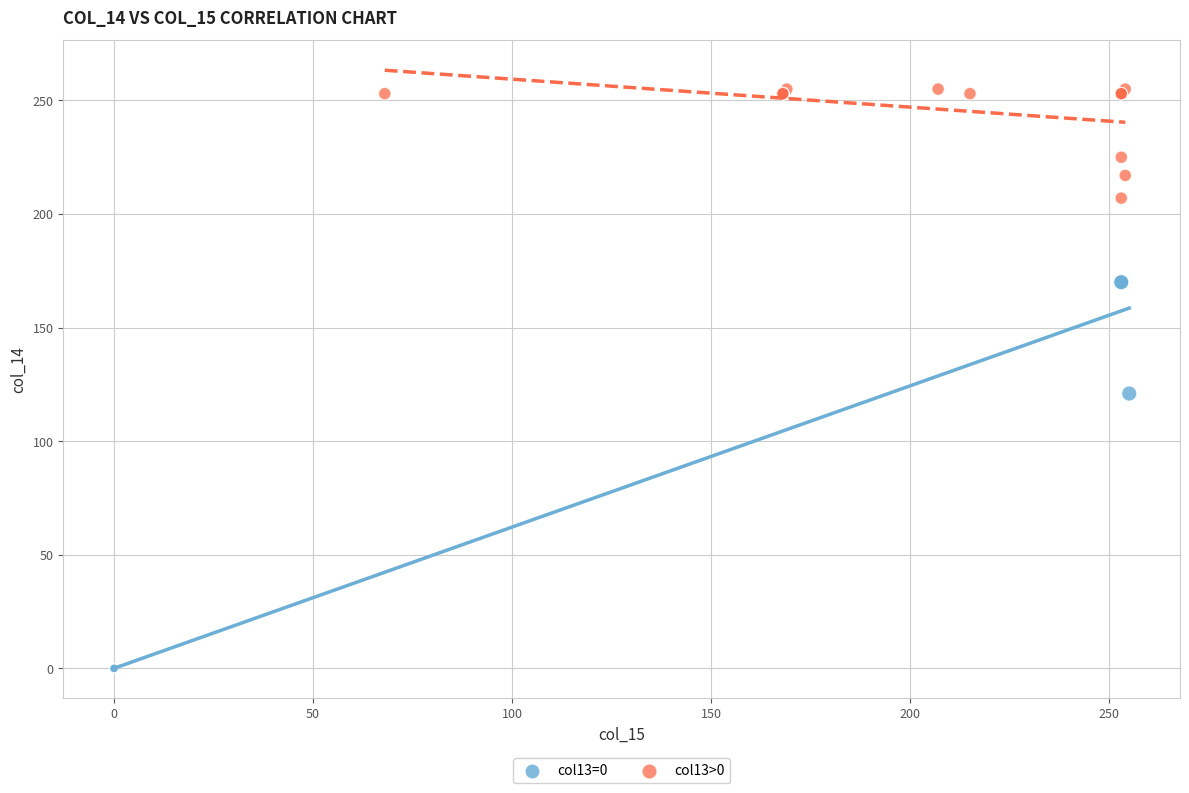

Which series contains the highest Y value?

col13>0